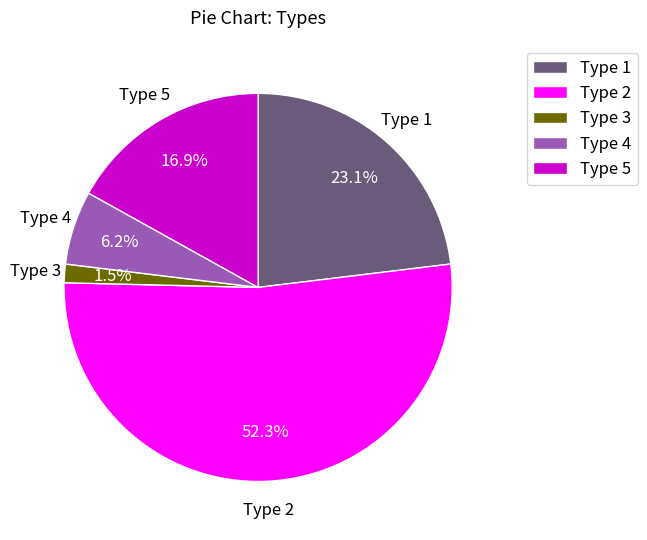

Rank the categories by value from highest to lowest.

Type 2, Type 1, Type 5, Type 4, Type 3